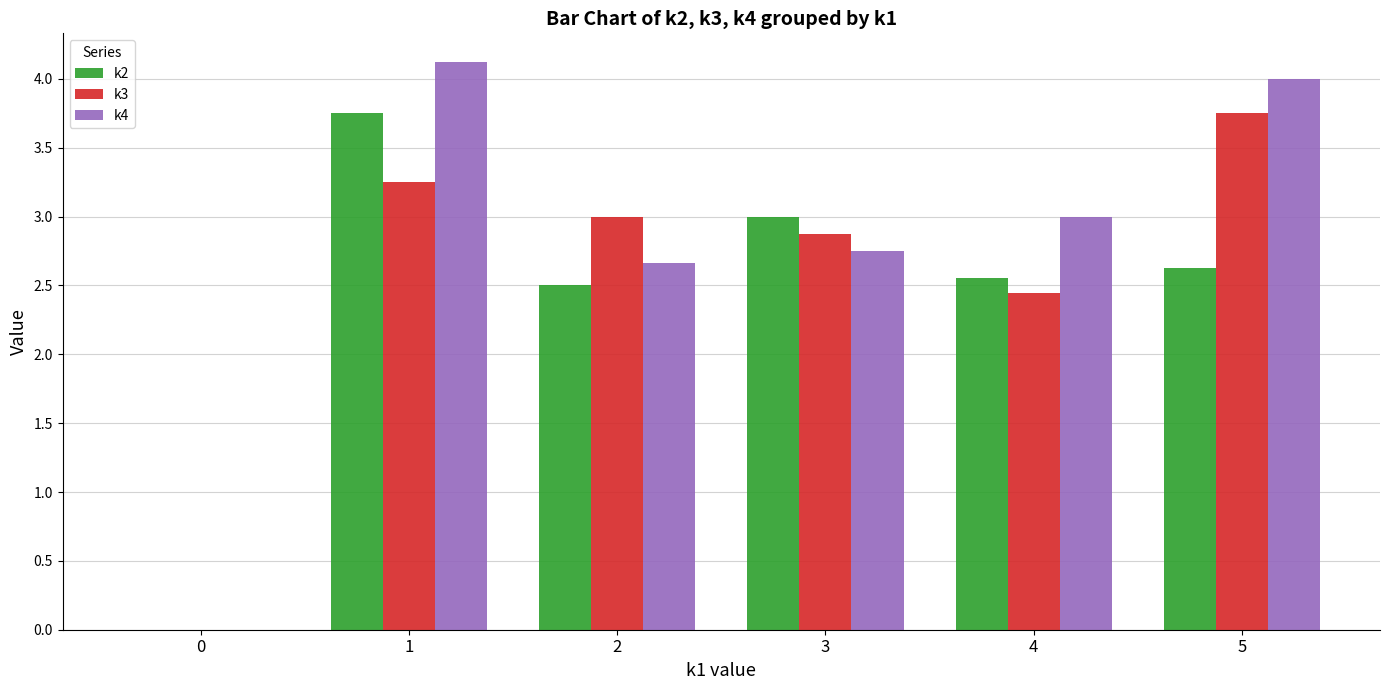

What is the greatest value displayed?

4.1